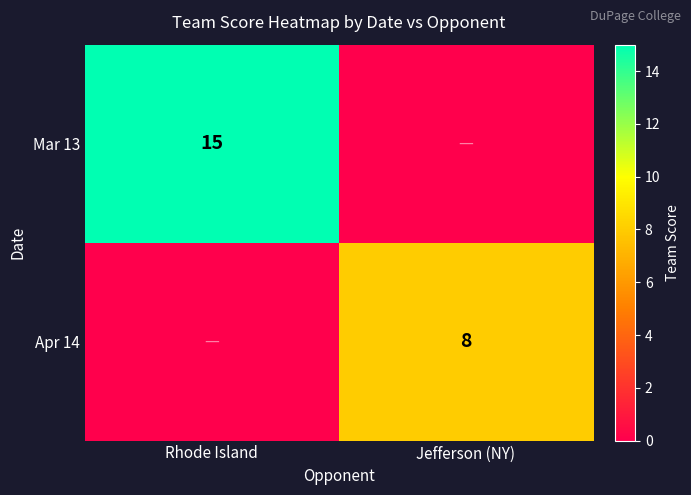

Which category has the highest value in the Apr 14 series?

Jefferson (NY)